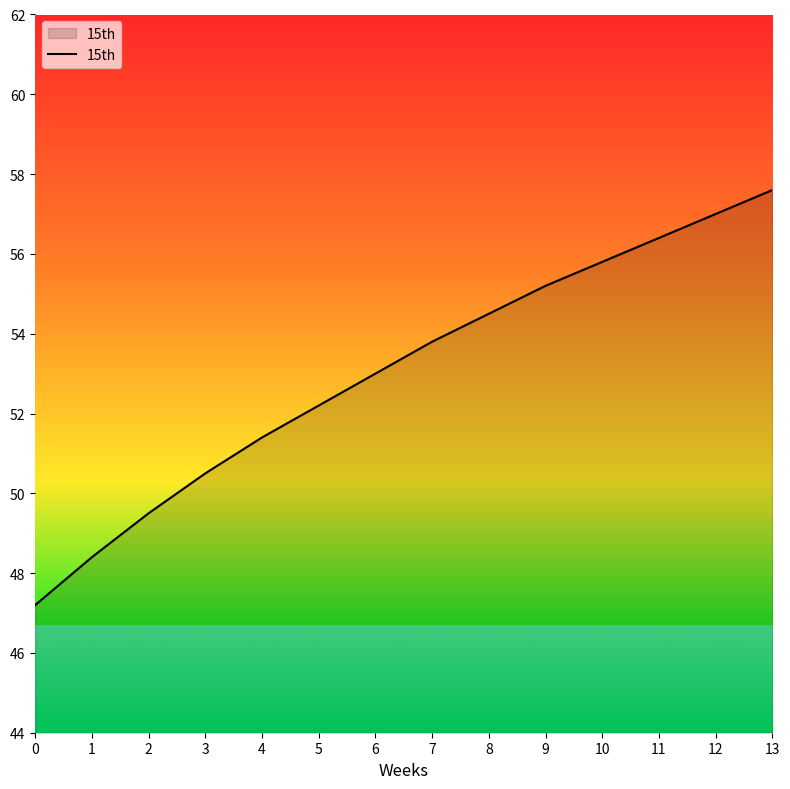

The chart shows a value of 54.5 at 8. True or false?

True